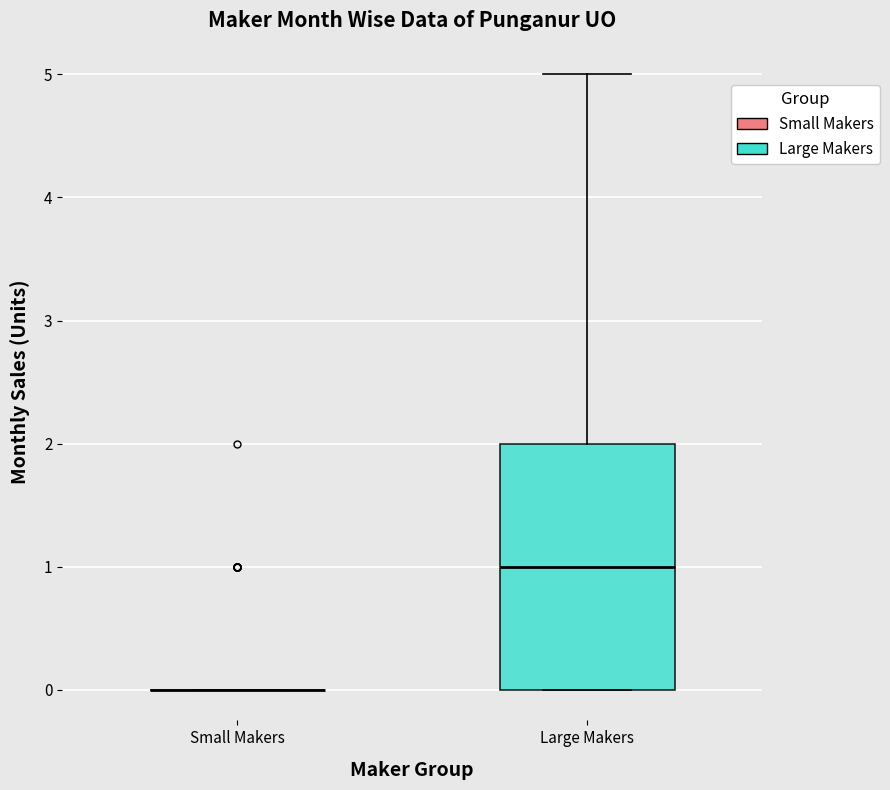

Comparing the boxes themselves (not the whiskers), which one is the tallest?

Large Makers